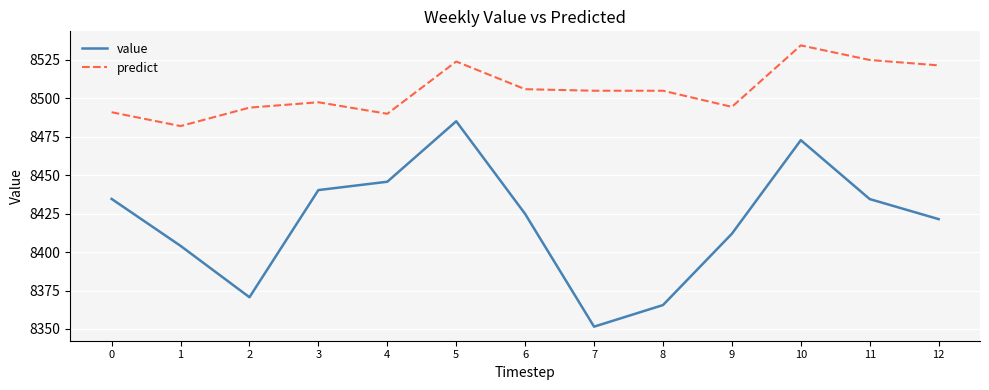

Is the value of value at 8 greater than the value of predict at 5?

No